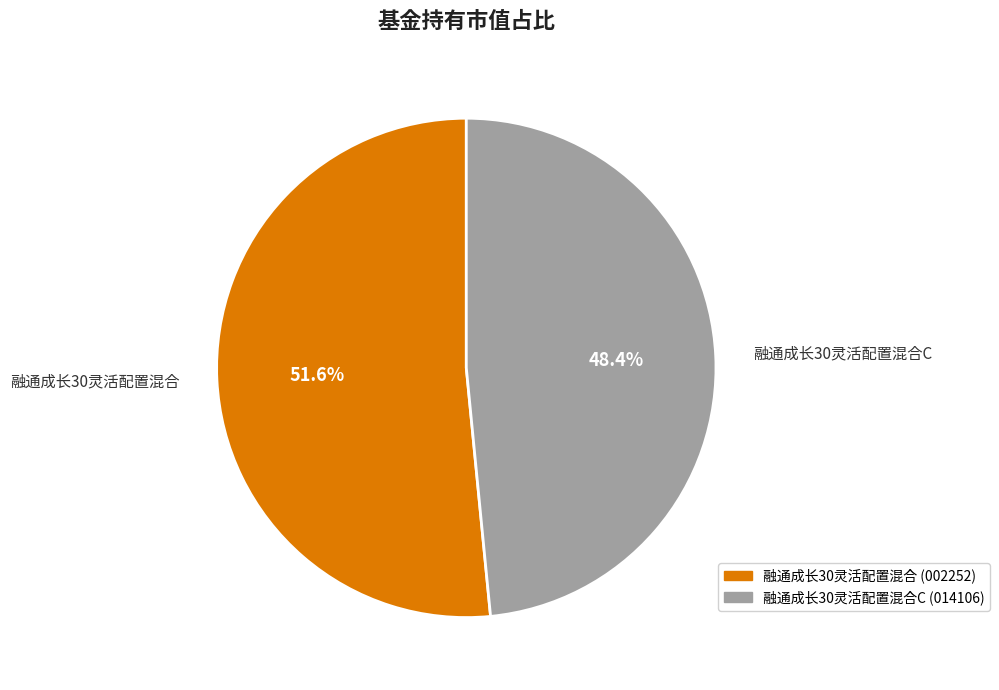

Rank the categories by value from highest to lowest.

融通成长30灵活配置混合, 融通成长30灵活配置混合C